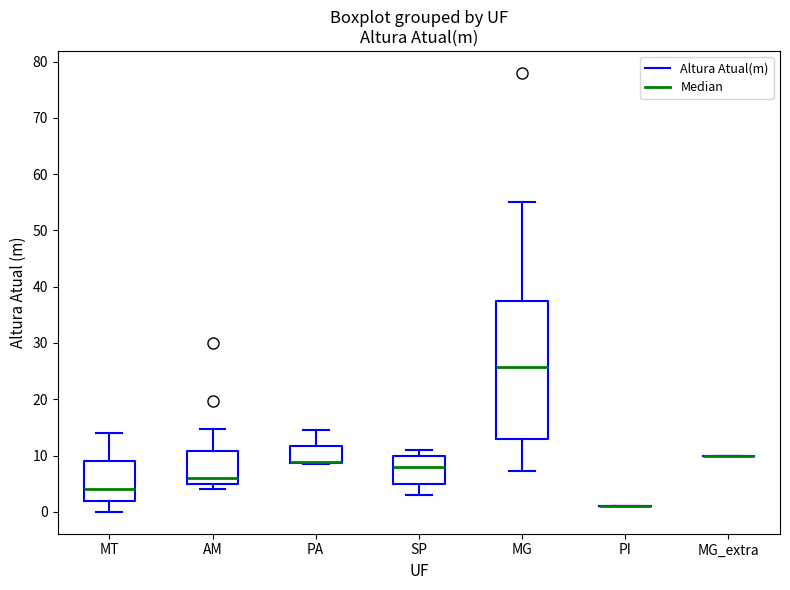

Comparing the boxes themselves (not the whiskers), which one is the tallest?

MG